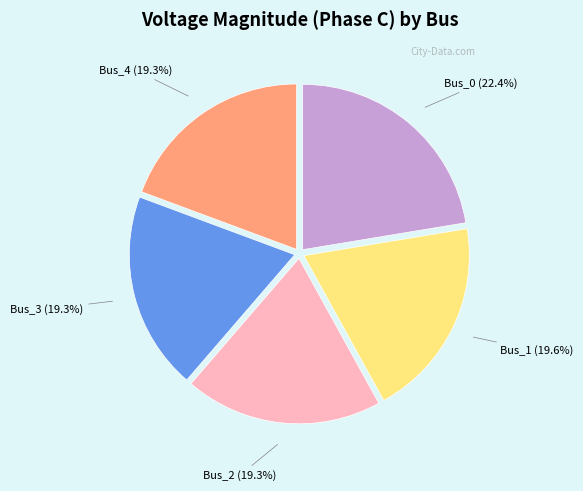

To the nearest percent, what is the combined percentage of Bus_1 and Bus_4?

39%